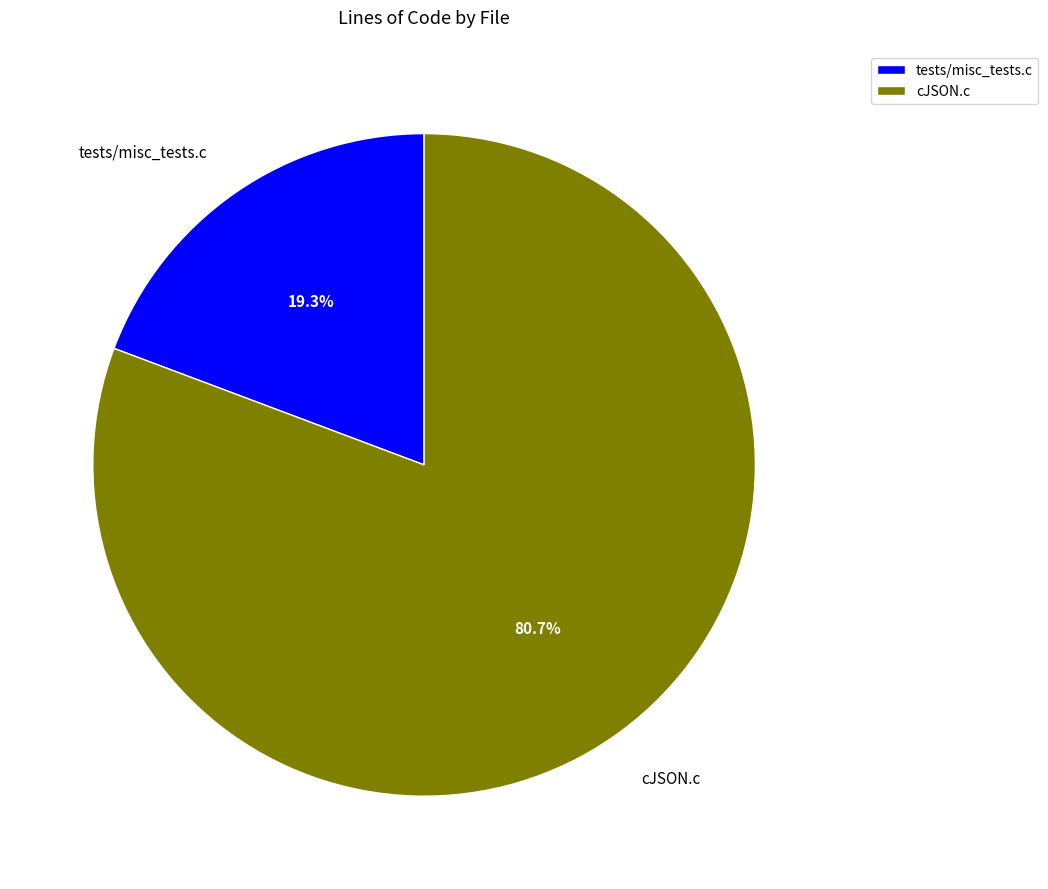

Count the number of slices in the pie.

2